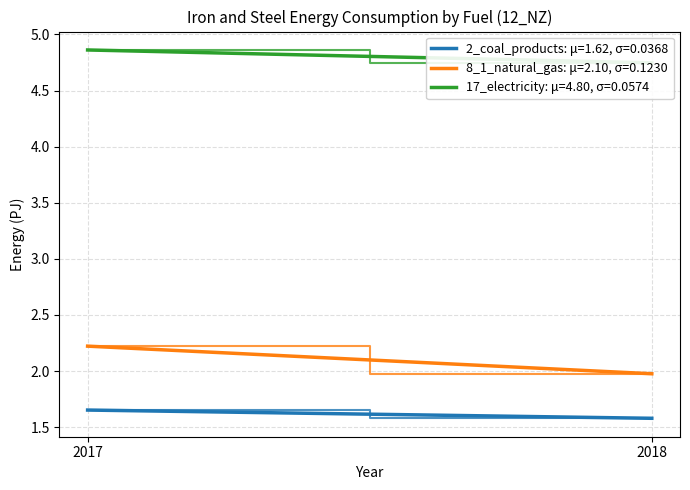

Is the value of 2_coal_products at 2018 greater than the value of 17_electricity at 2018?

No